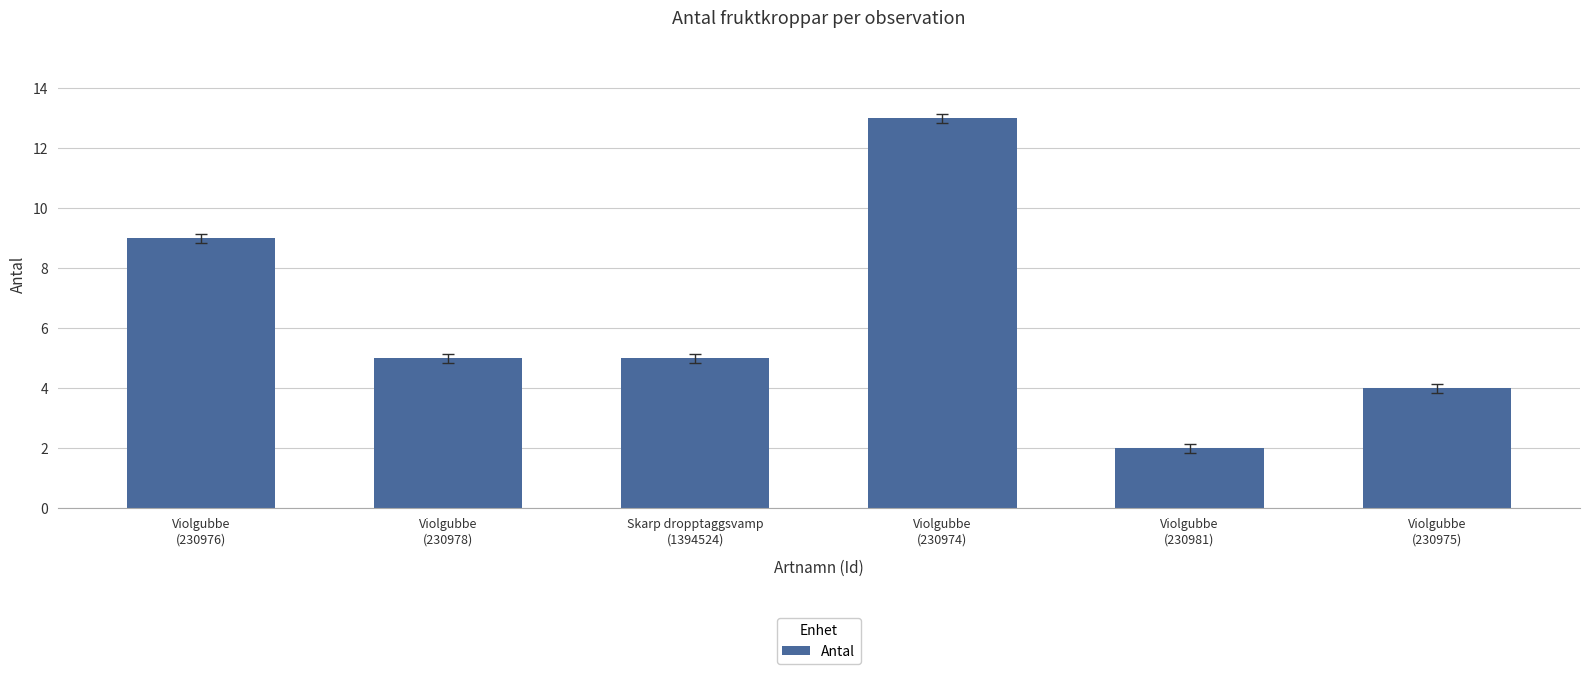

Does the chart contain any negative values?

No